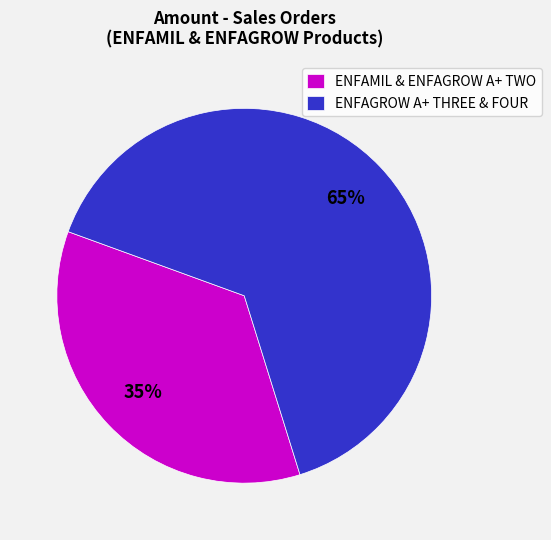

How many slices are in this pie chart?

2